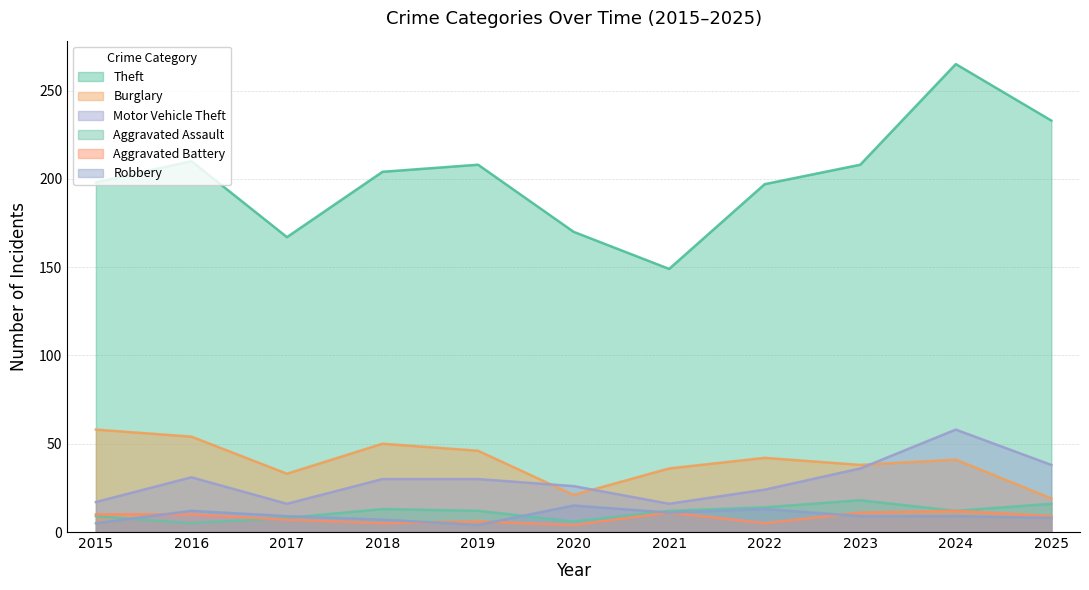

What is the spread (max minus min) of values at 2018?

199